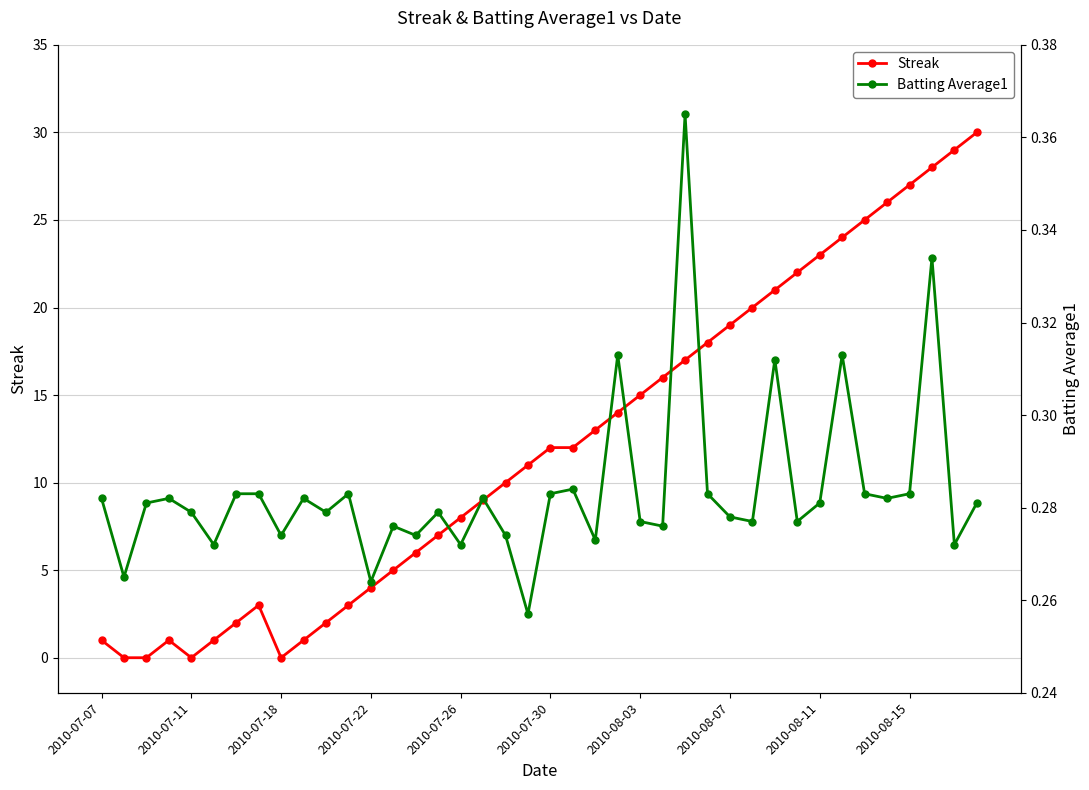

How many values in the Streak series are below 12?

20